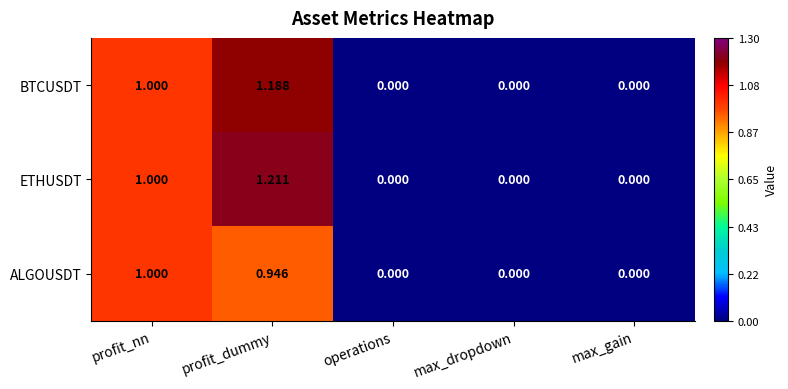

Which label corresponds to the largest value in the chart?

profit_dummy